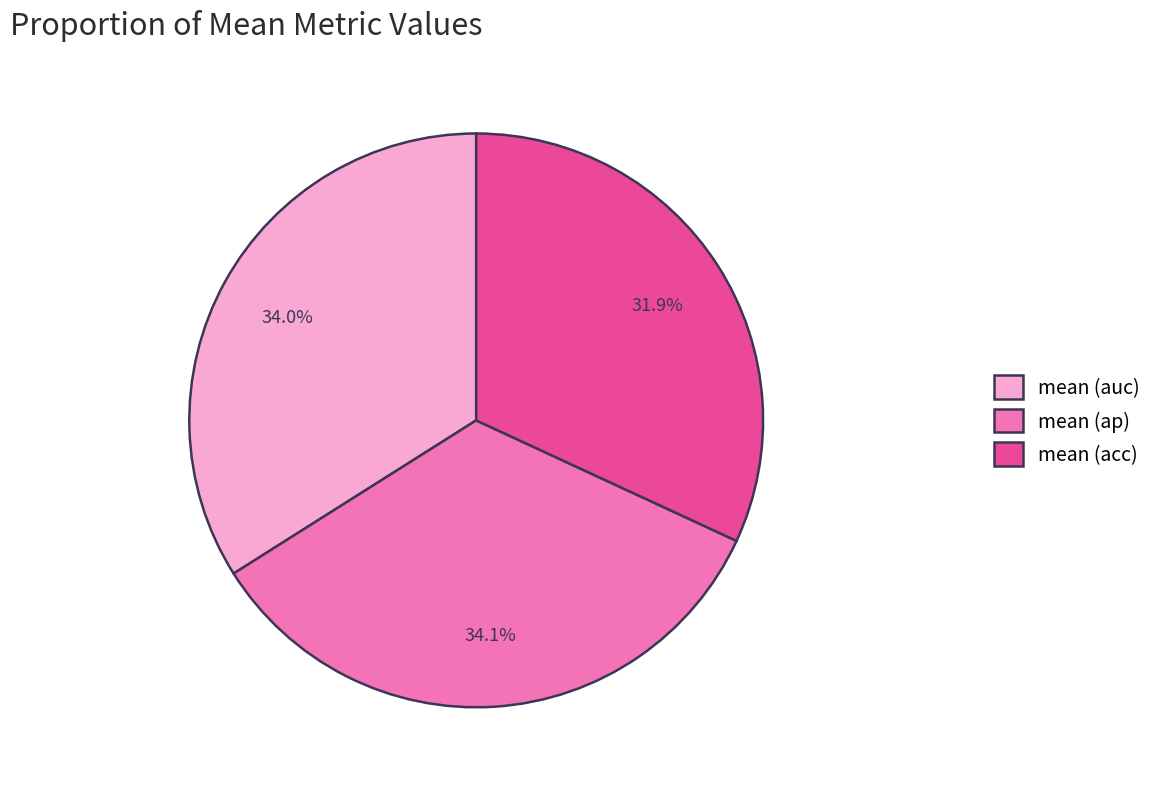

The mean (ap) slice represents 20% of the pie. True or false?

False